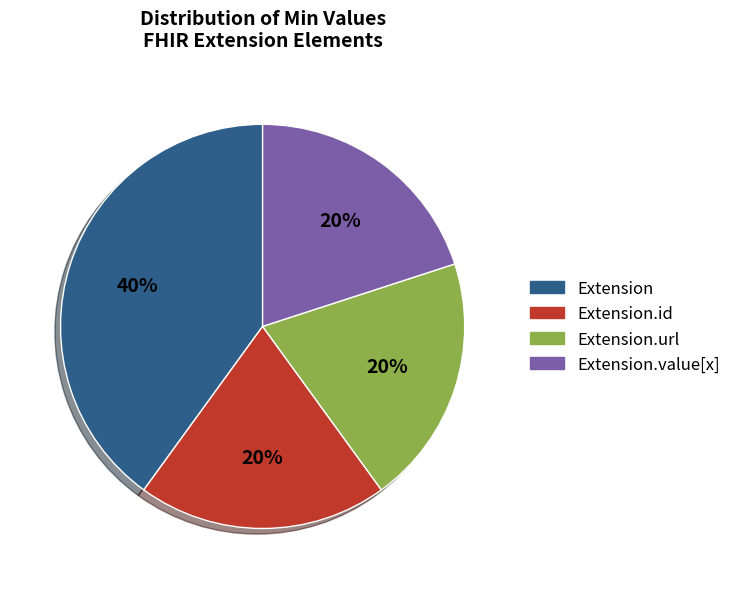

To the nearest percent, what is the average slice percentage?

25%